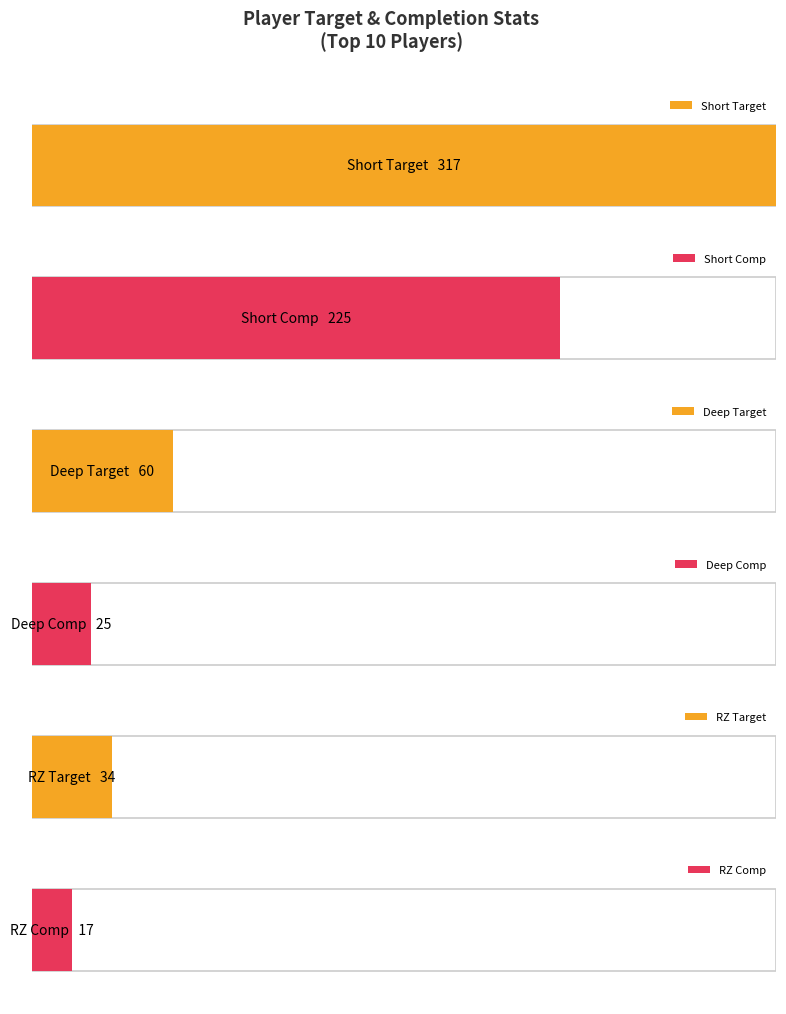

What is the difference between the second highest and minimum values in the RZ Comp series?

4